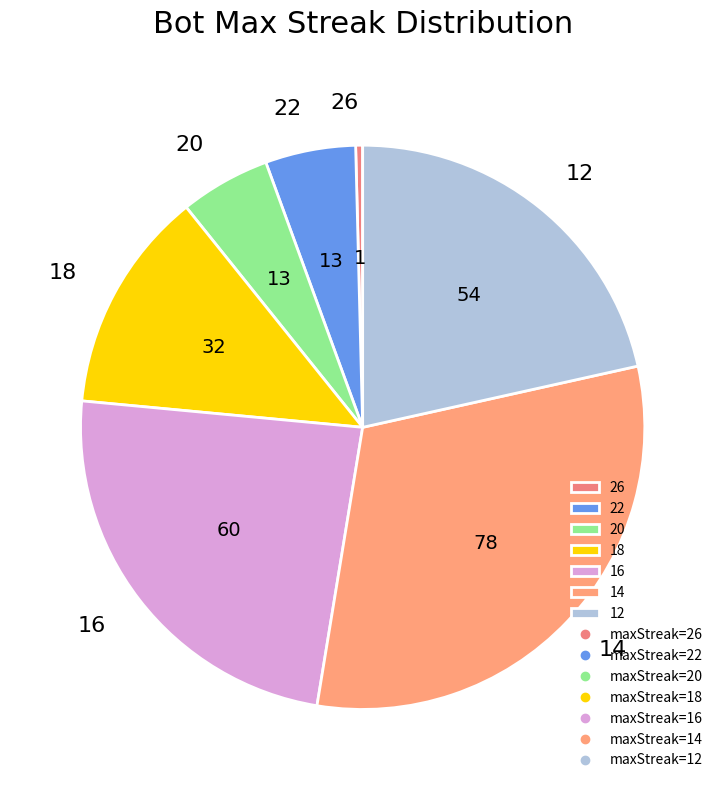

The 18 slice represents 26% of the pie. True or false?

False